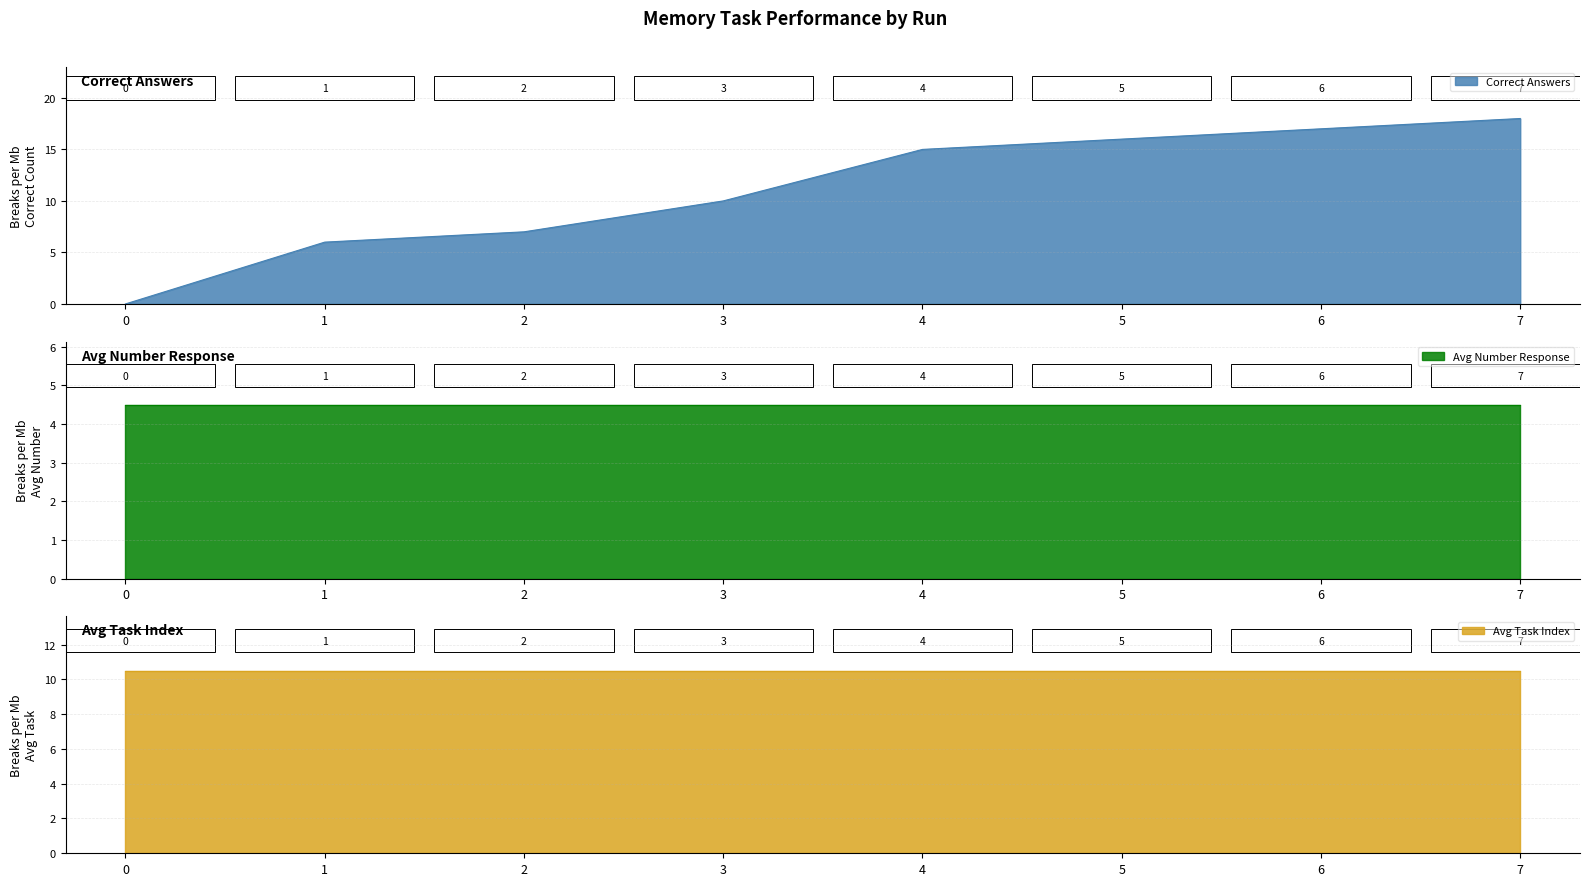

Count the number of categories in the chart.

8